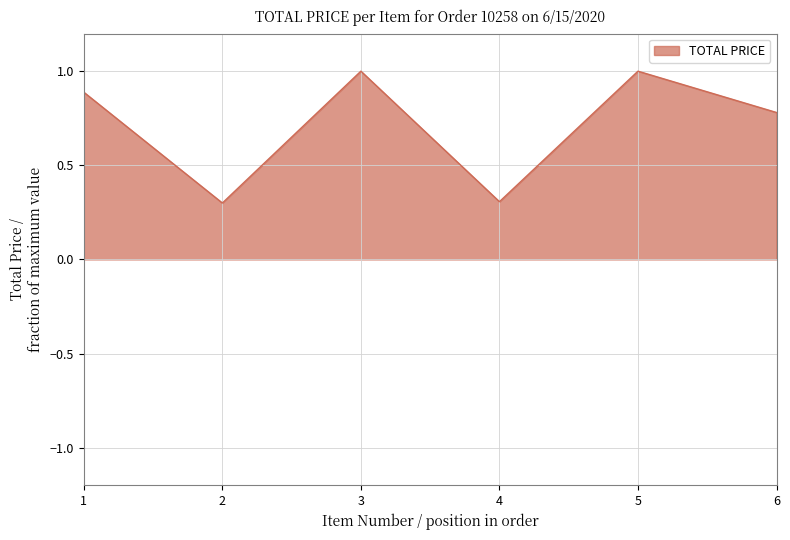

The value at 5 is 1.0. True or false?

True